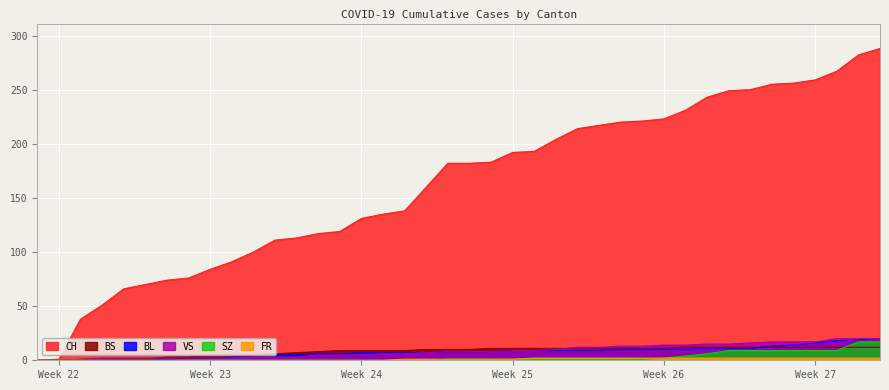

What are all the series names shown in the legend?

CH, BL, BS, SZ, VS, FR